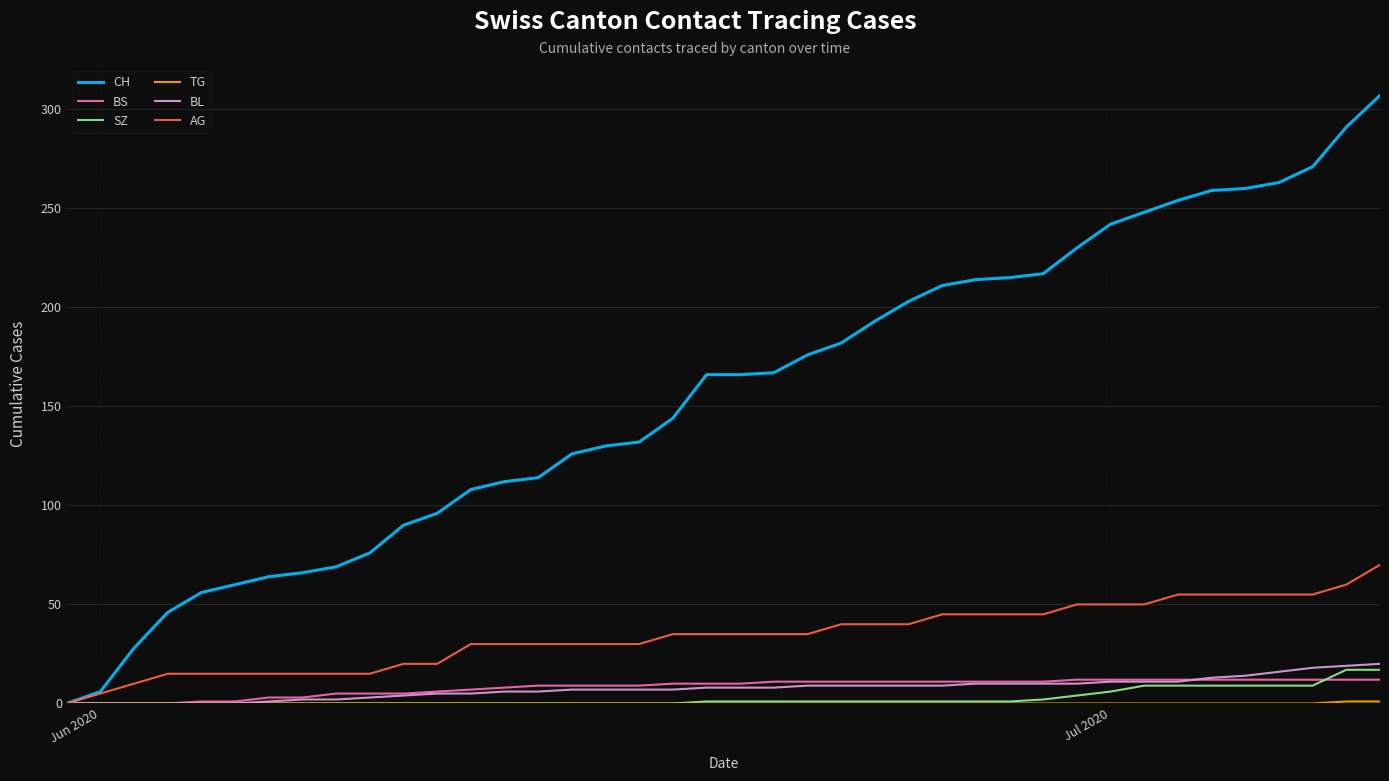

What is the average value of the SZ series?

3